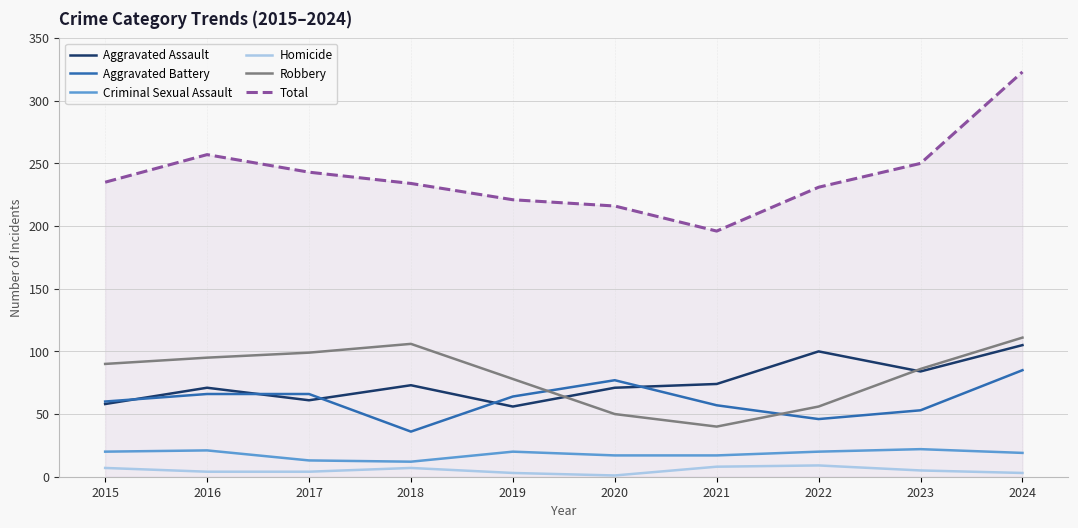

True or false: Homicide and Aggravated Battery intersect in this chart.

False